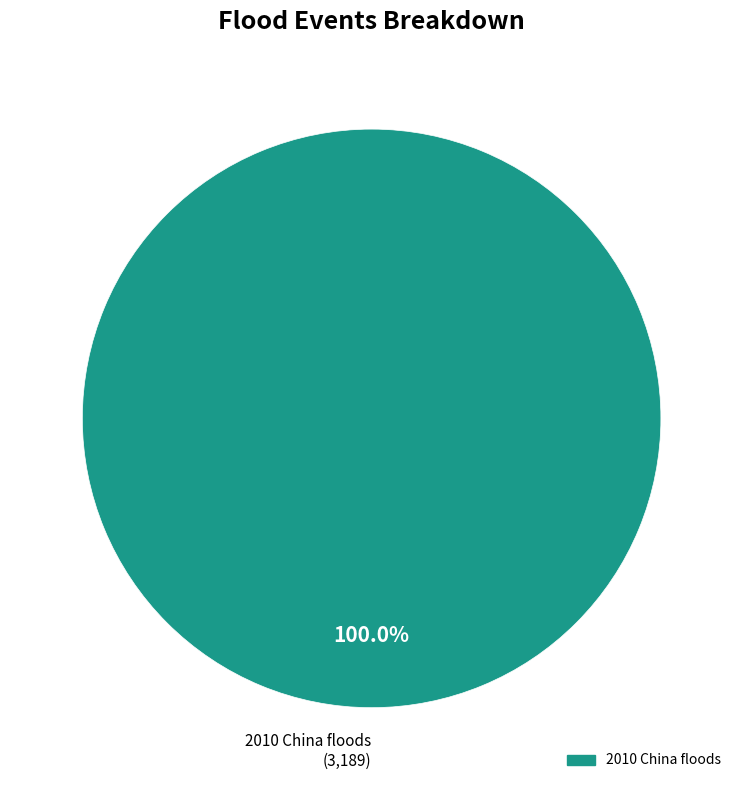

Is there any slice that represents more than half of the pie?

Yes